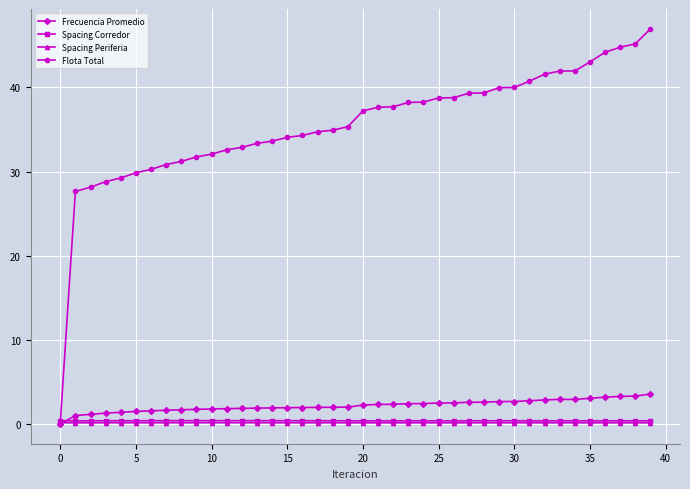

At how many categories does at least one series exceed 20?

39